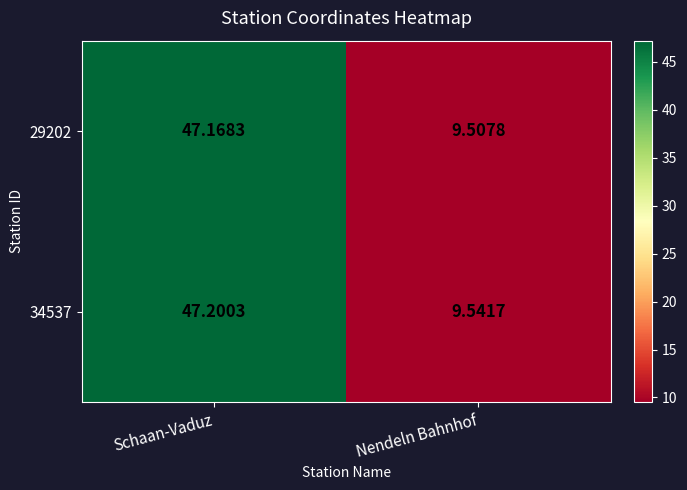

Where is 29202 nearest to the value 28?

Nendeln Bahnhof